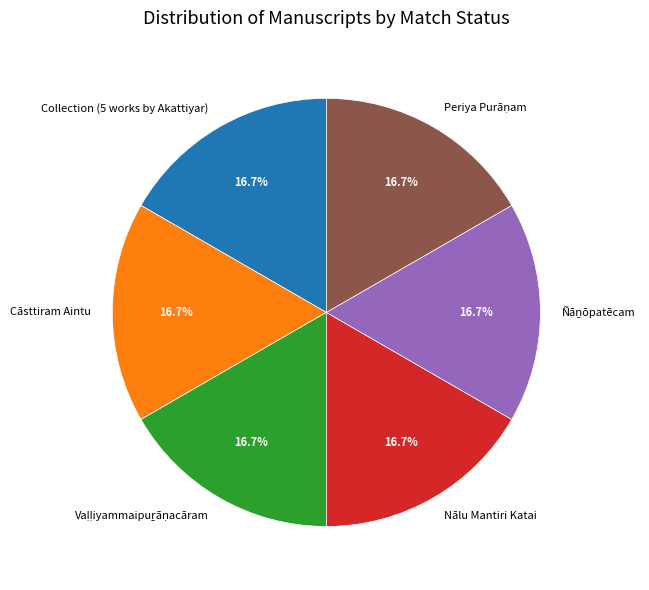

How many segments does this pie chart have?

6